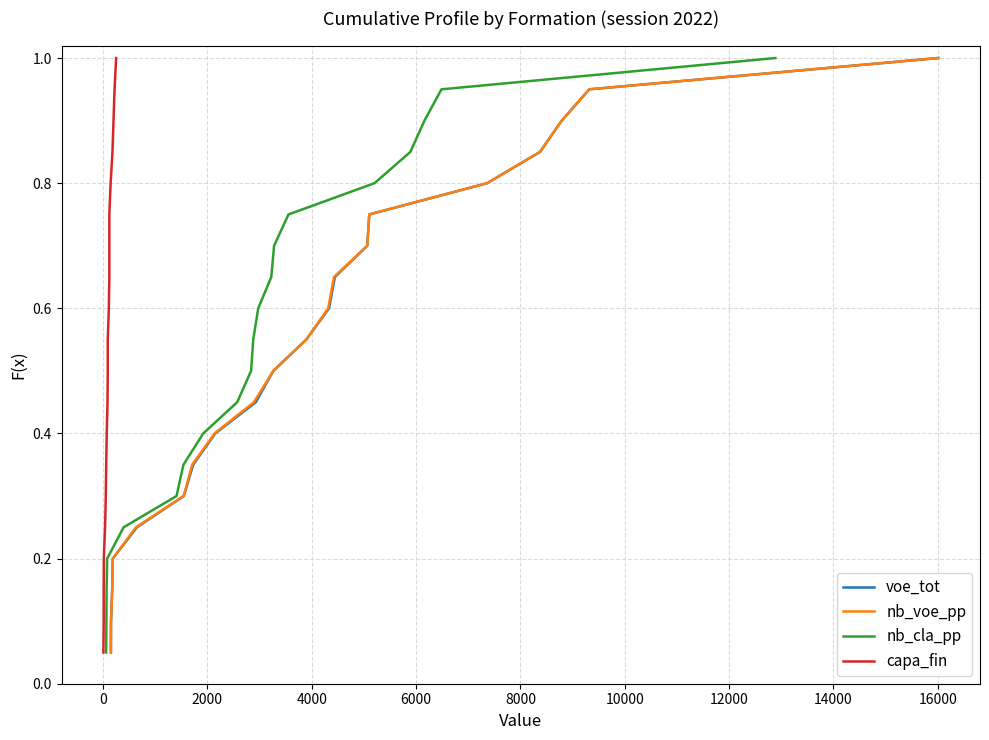

What is the maximum value for nb_voe_pp?

1.0